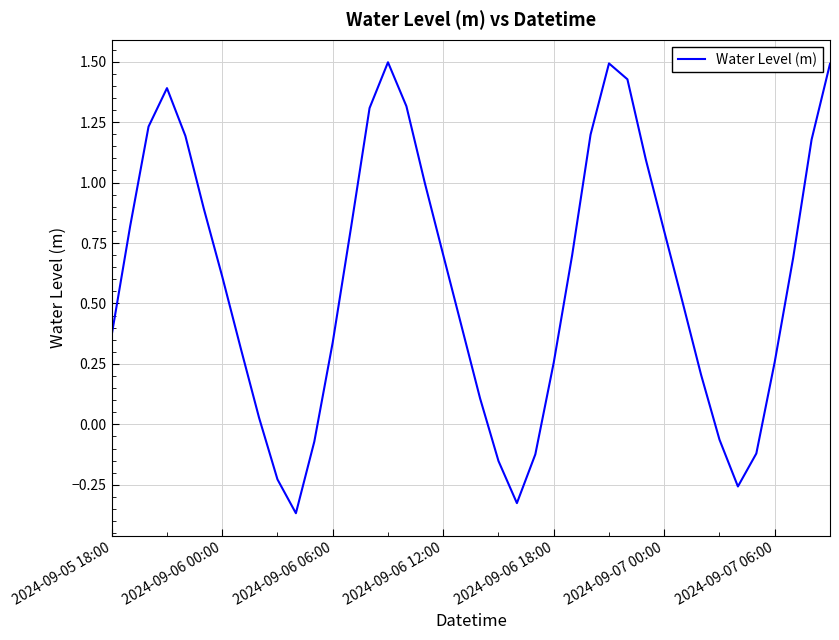

How many interior local peaks (higher than both neighbors) does the data have?

3